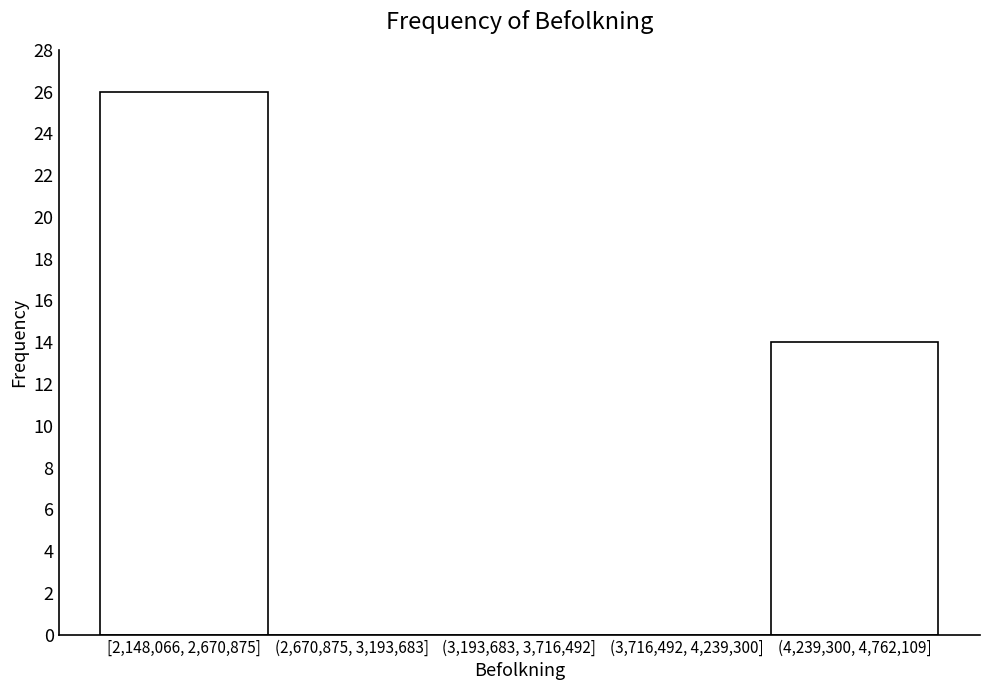

Reading left to right, what are all the values shown in this chart?

[2,148,066, 2,670,875]=26	(2,670,875, 3,193,683]=0	(3,193,683, 3,716,492]=0	(3,716,492, 4,239,300]=0	(4,239,300, 4,762,109]=14